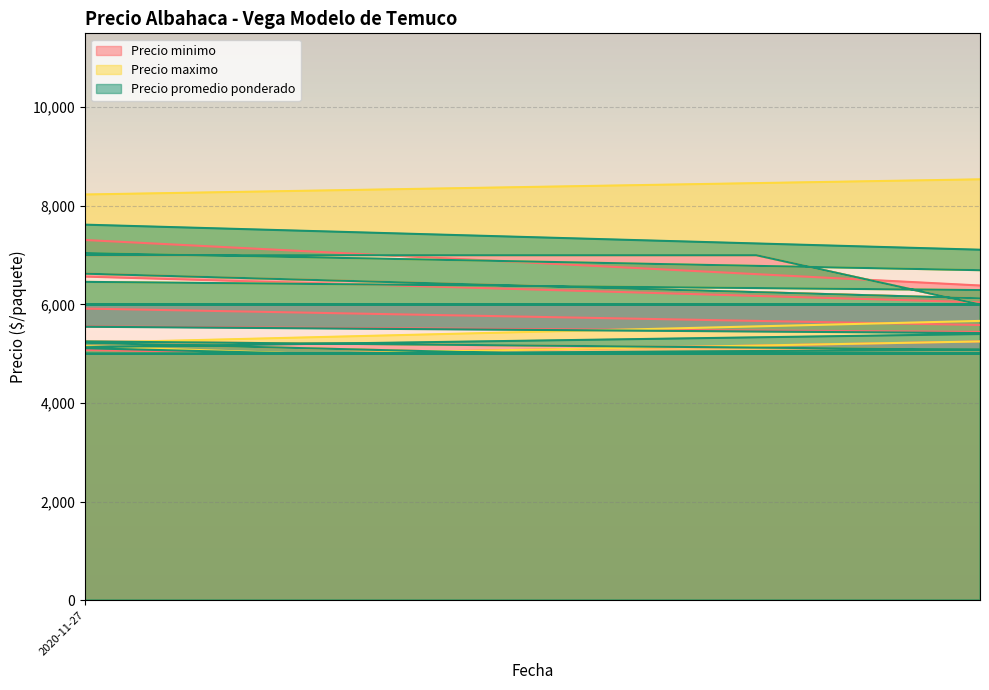

How many values in the Precio maximo series are below 6000?

19